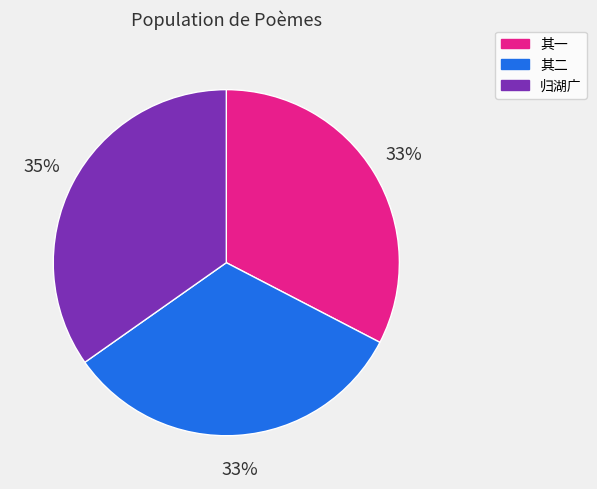

Does any single category account for the majority?

No